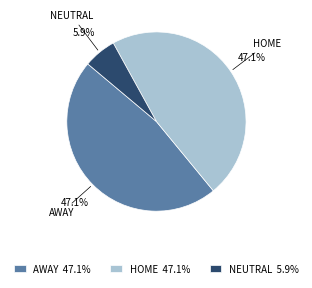

Count the number of slices in the pie.

3